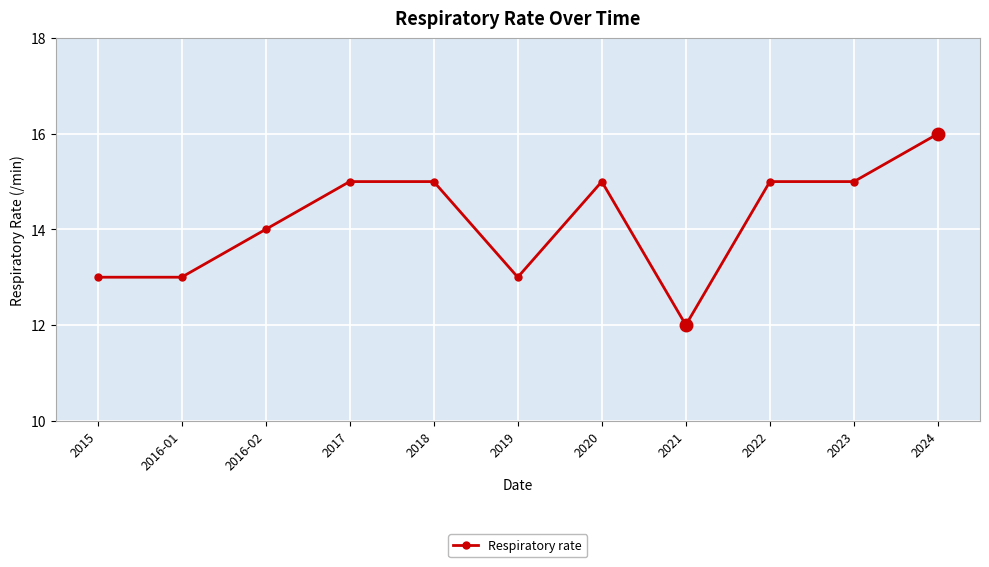

What position from the left is 2023?

10